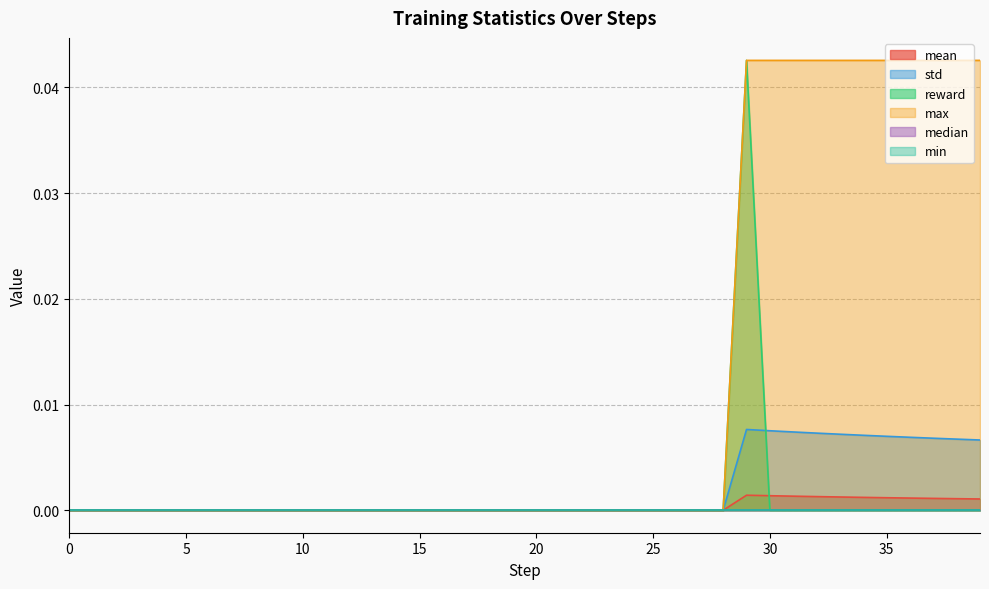

In mean, how many points are higher than both neighbors (excluding endpoints)?

1